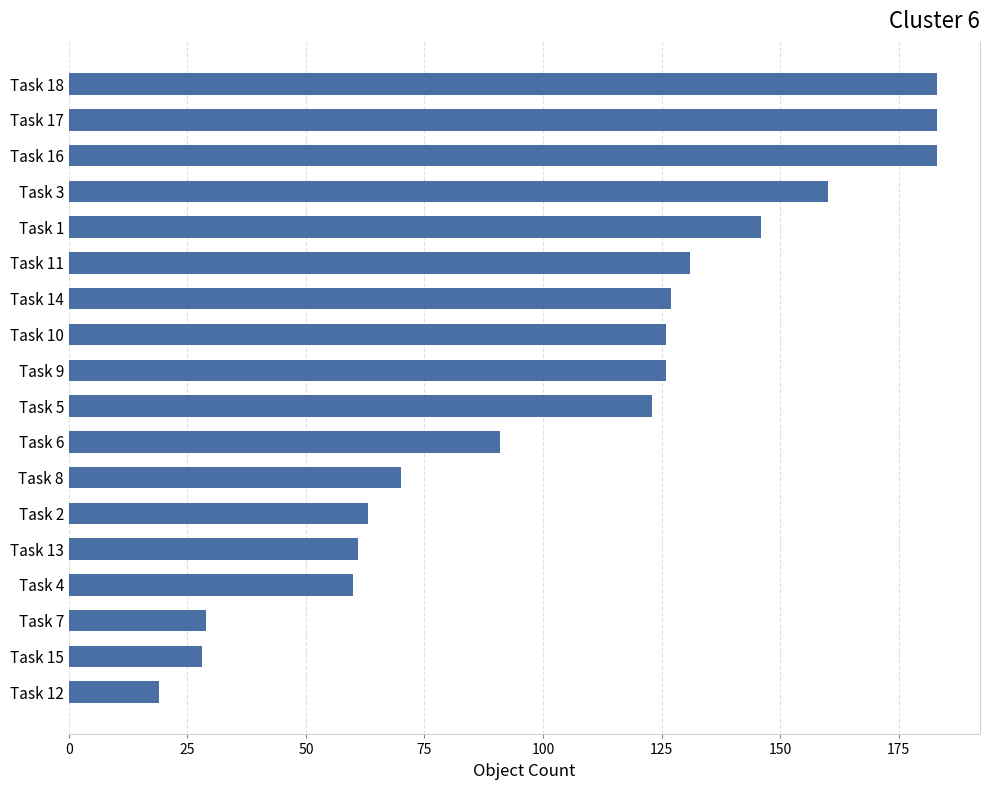

Reading top to bottom, transcribe all the data shown in this chart.

183	183	183	160	146	131	127	126	126	123	91	70	63	61	60	29	28	19